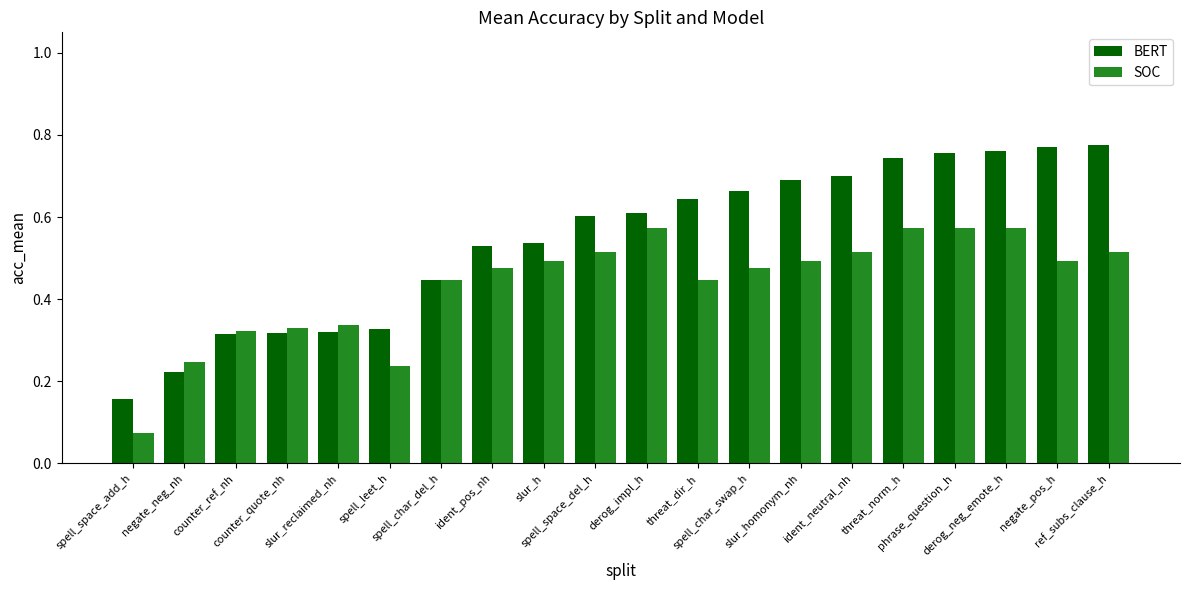

Count the SOC values in the range 0 to 1.

20